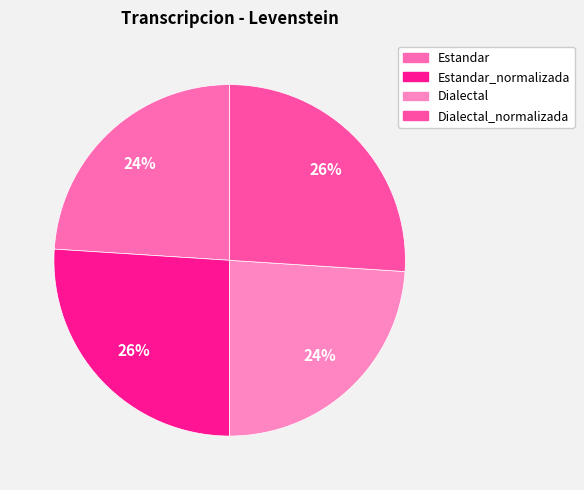

Count the number of slices in the pie.

4